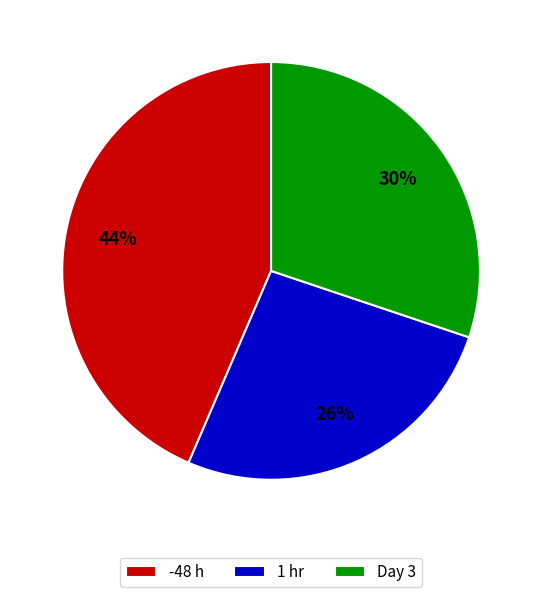

How many slices are in this pie chart?

3